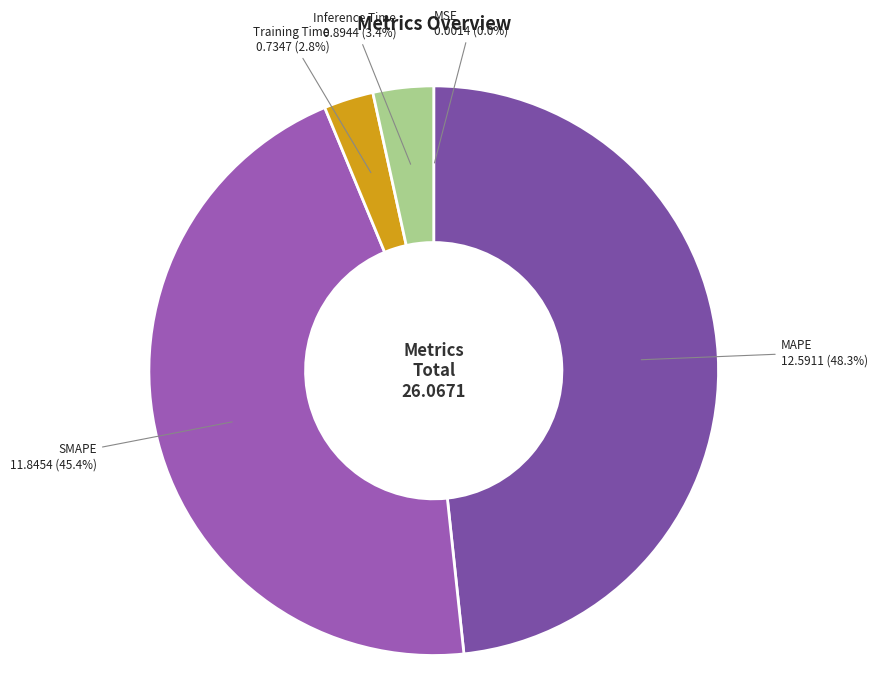

Is MAPE the majority of the pie?

No